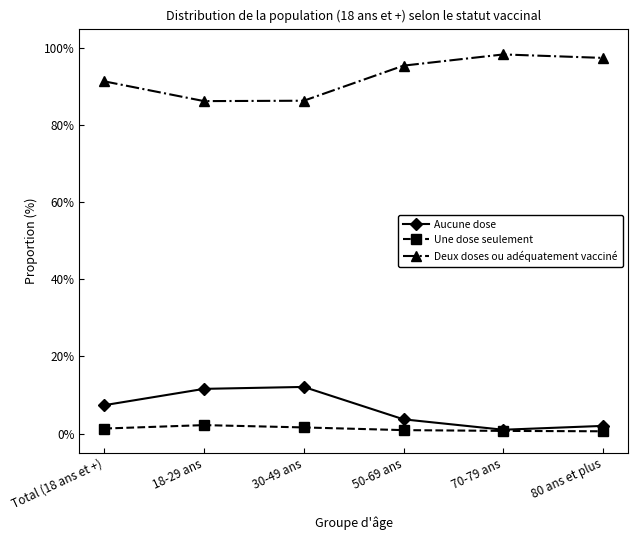

Which series has the largest total across all categories?

Deux doses ou adéquatement vacciné